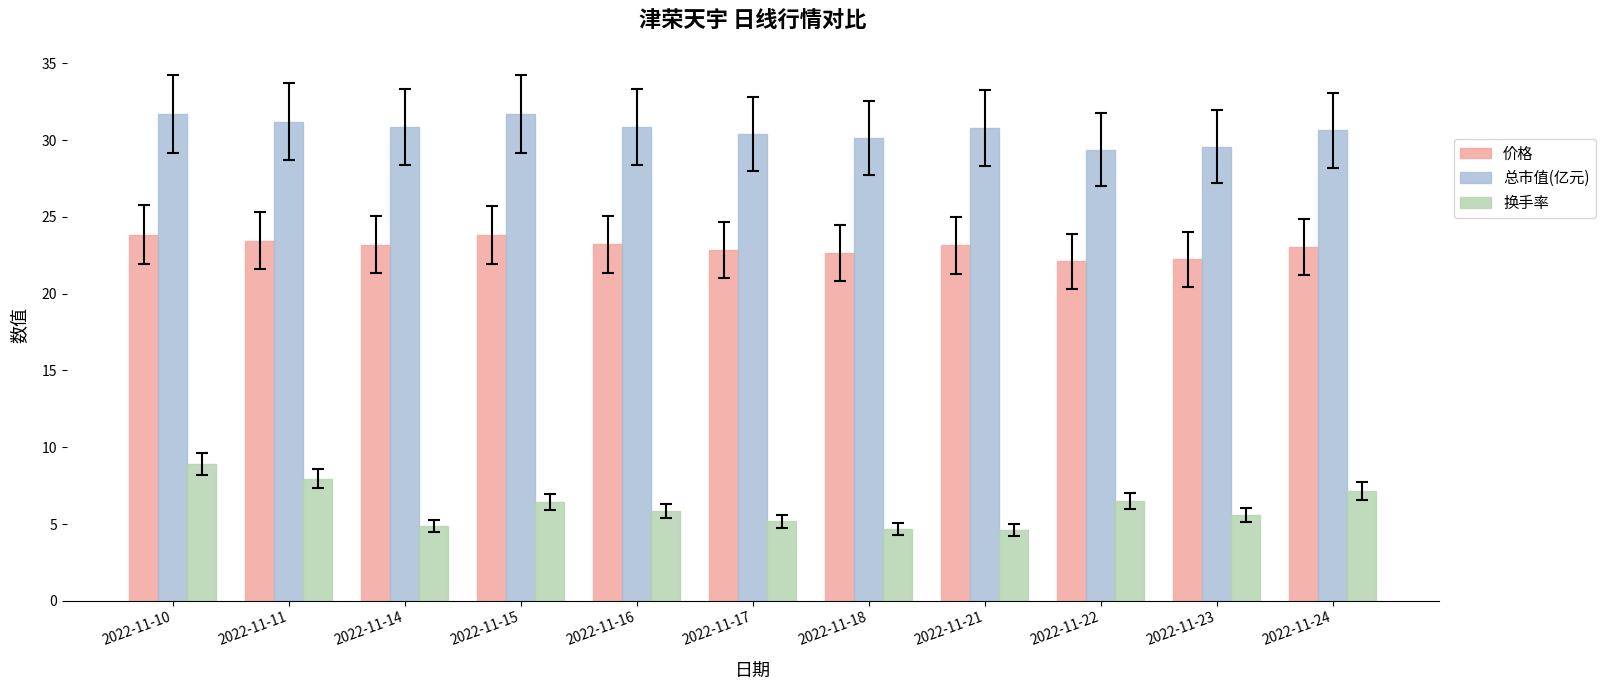

At which label is 价格 closest to 22?

2022-11-22